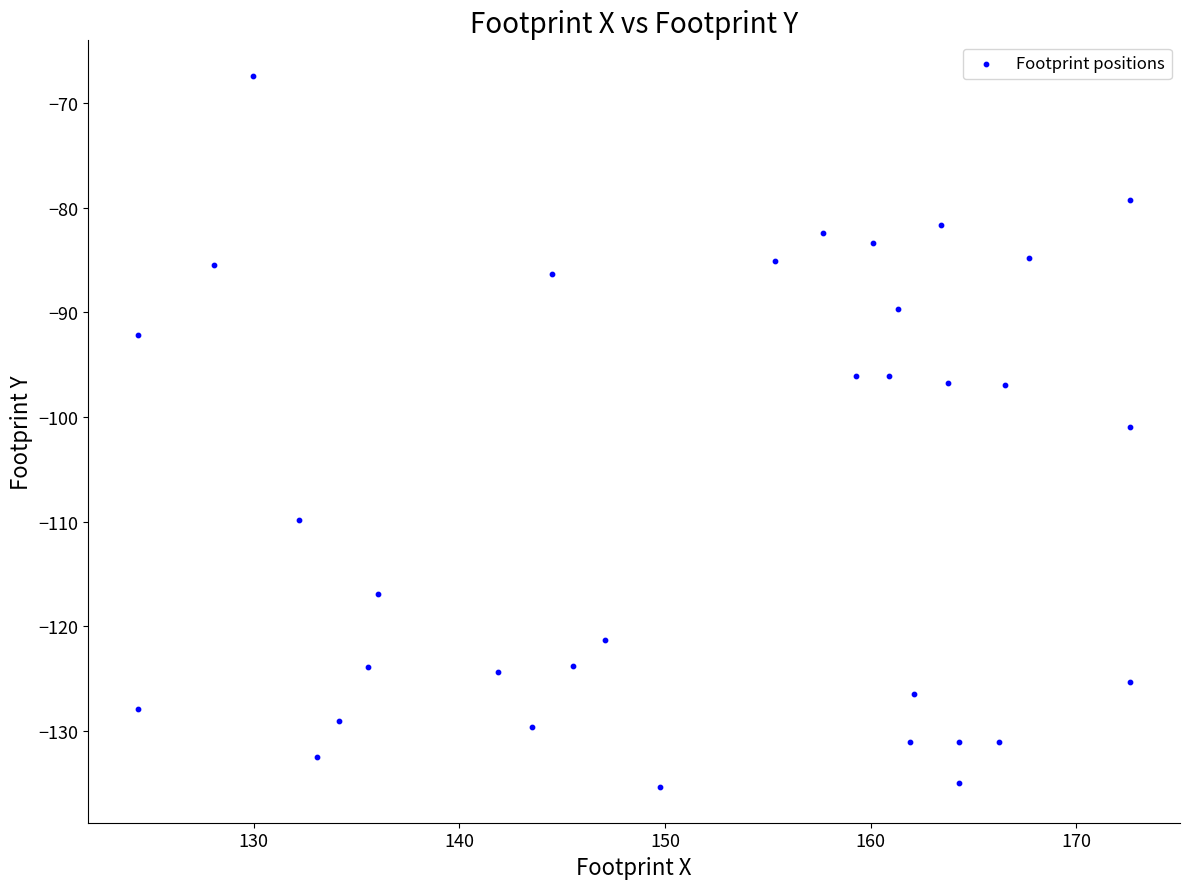

What is the range of X values (max minus min)?

48.3